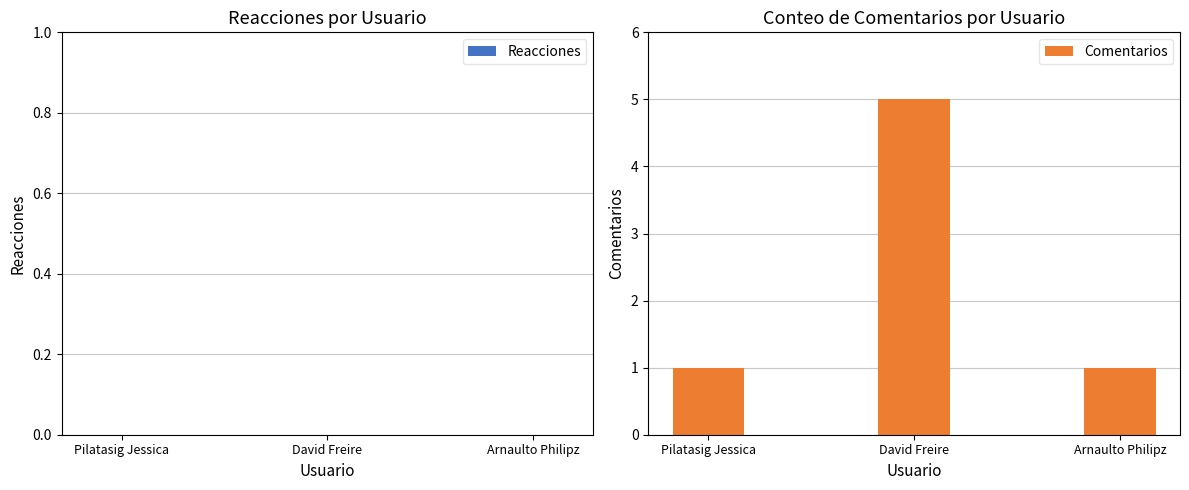

What is the value of the 2nd bar from the left?

5